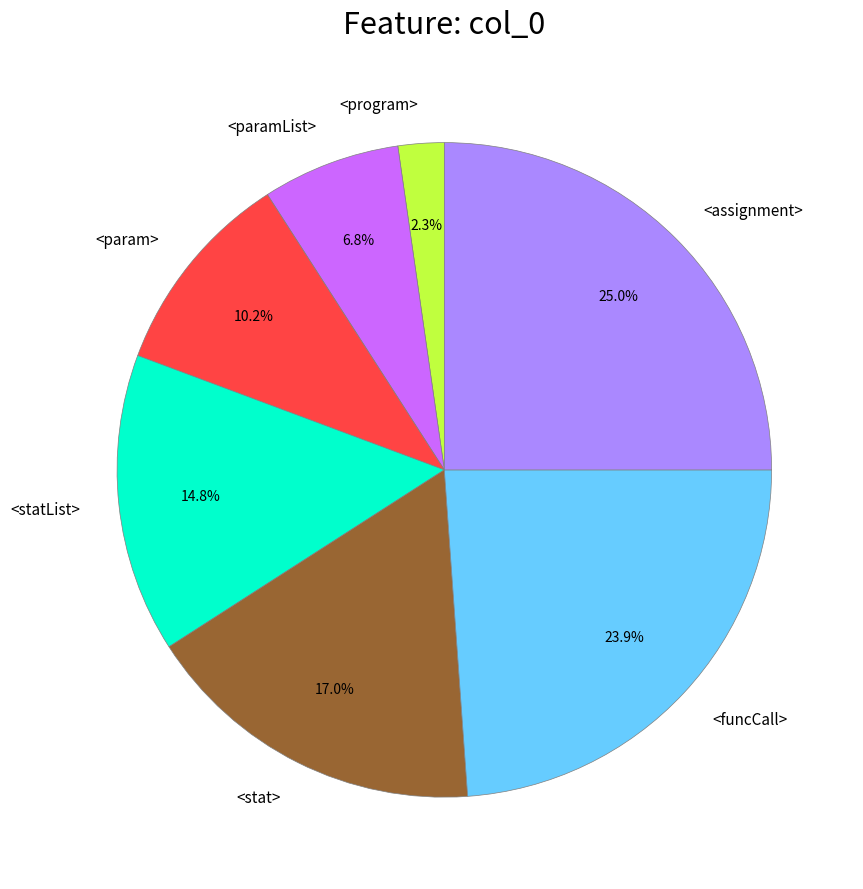

To the nearest percent, what percentage of the pie is <param>?

10%